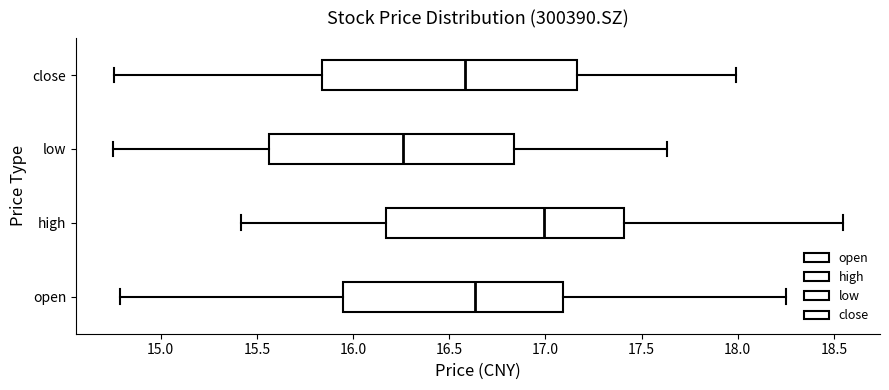

Reading bottom to top, transcribe this box plot: for each box, give where its median line is, the range the box spans, and where its two whiskers end, as read against the x-axis. The values are not printed on the chart, so give them approximately, as read against the axis.

open: median 16.65, box 15.95 to 17.10, whiskers 14.80 to 18.25
high: median 17.00, box 16.15 to 17.40, whiskers 15.40 to 18.55
low: median 16.25, box 15.55 to 16.85, whiskers 14.75 to 17.65
close: median 16.60, box 15.85 to 17.15, whiskers 14.75 to 18.00